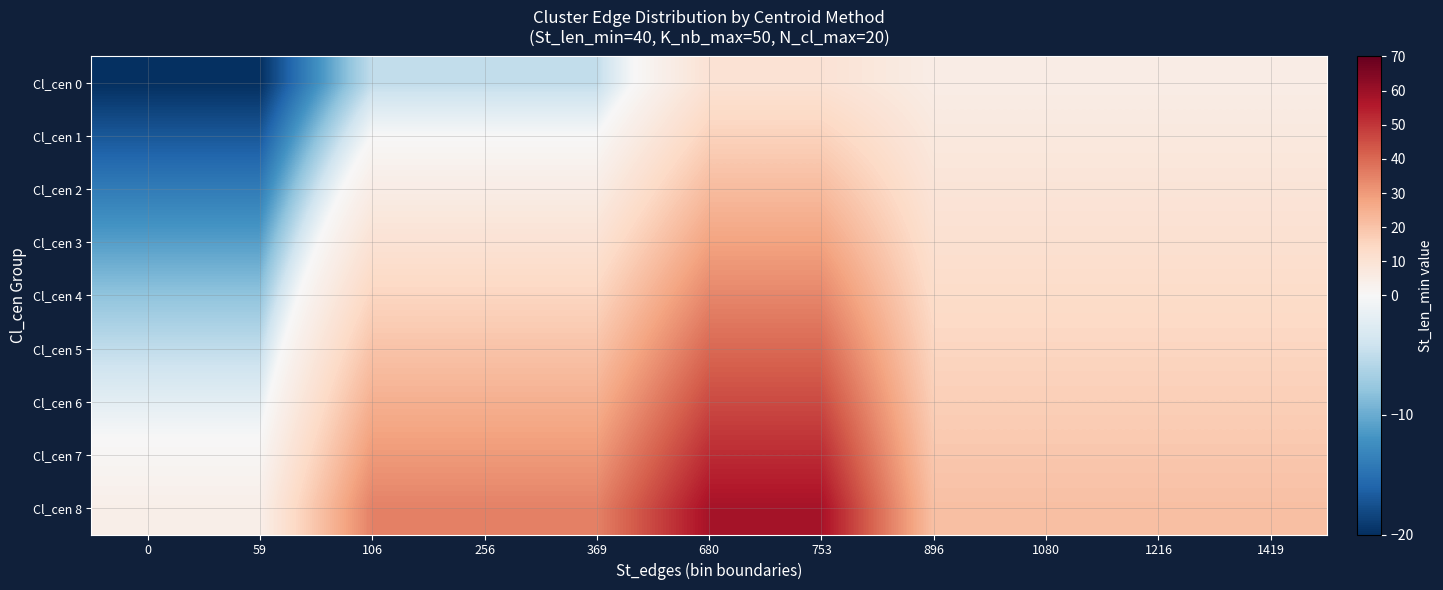

List the series in order of their peak value, highest first.

Cl_cen 8, Cl_cen 7, Cl_cen 6, Cl_cen 5, Cl_cen 4, Cl_cen 3, Cl_cen 2, Cl_cen 1, Cl_cen 0